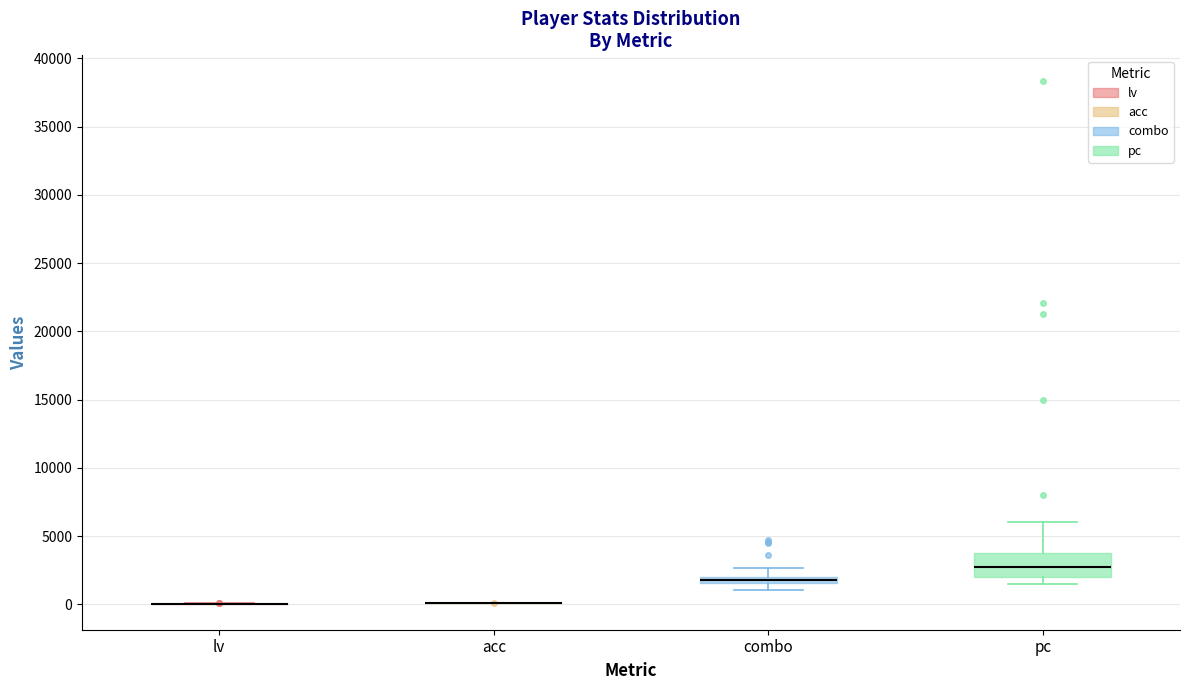

Which box is the tallest, from its lower edge to its upper edge?

pc